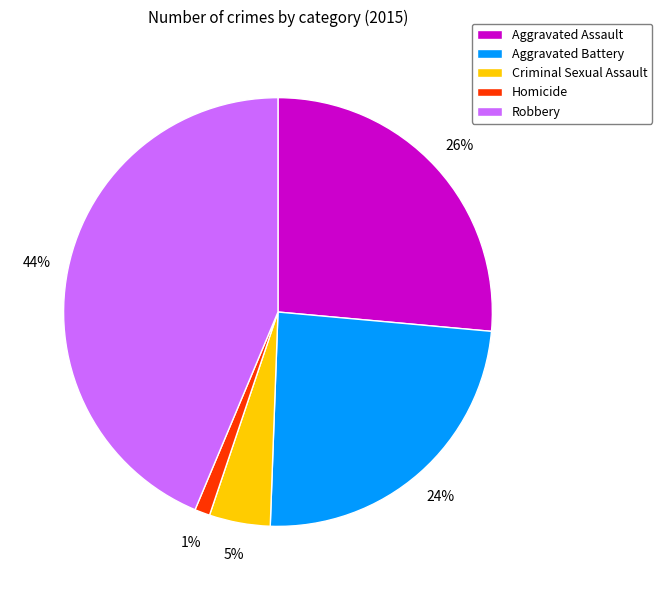

Rank the categories by value from highest to lowest.

Robbery, Aggravated Assault, Aggravated Battery, Criminal Sexual Assault, Homicide